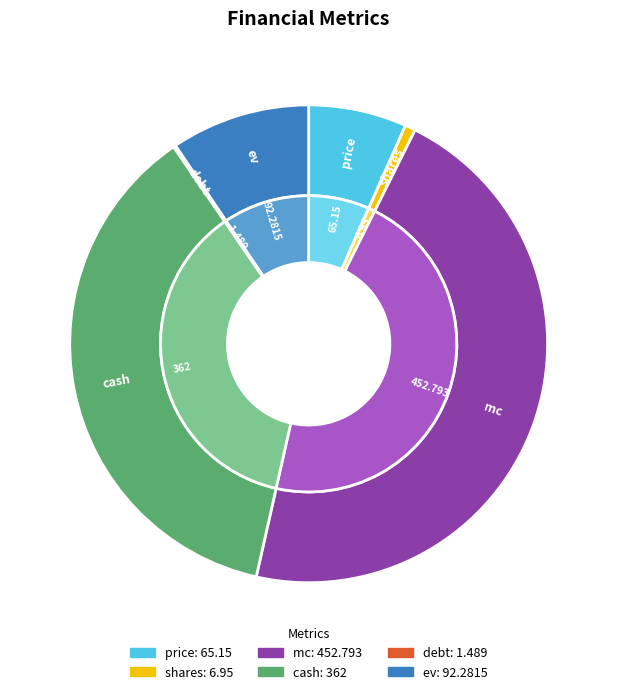

To the nearest percent, what portion does shares represent?

1%